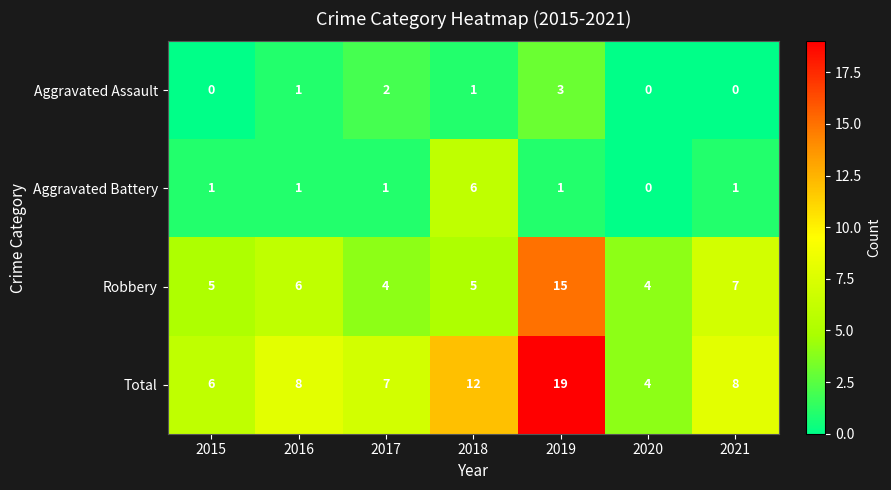

At which category is the sum across all series the highest?

2019